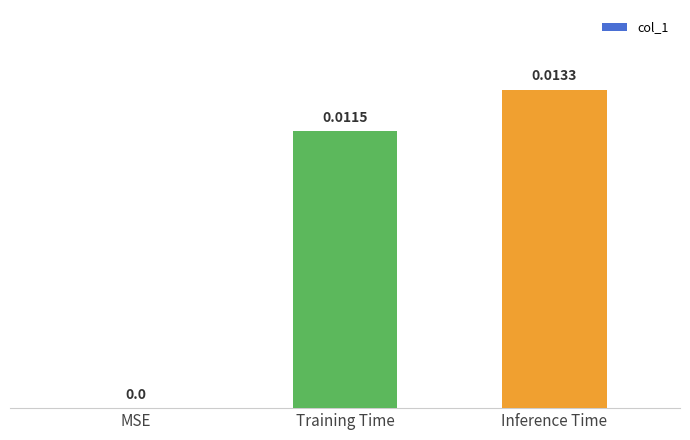

Between Training Time and MSE, which is larger?

Training Time